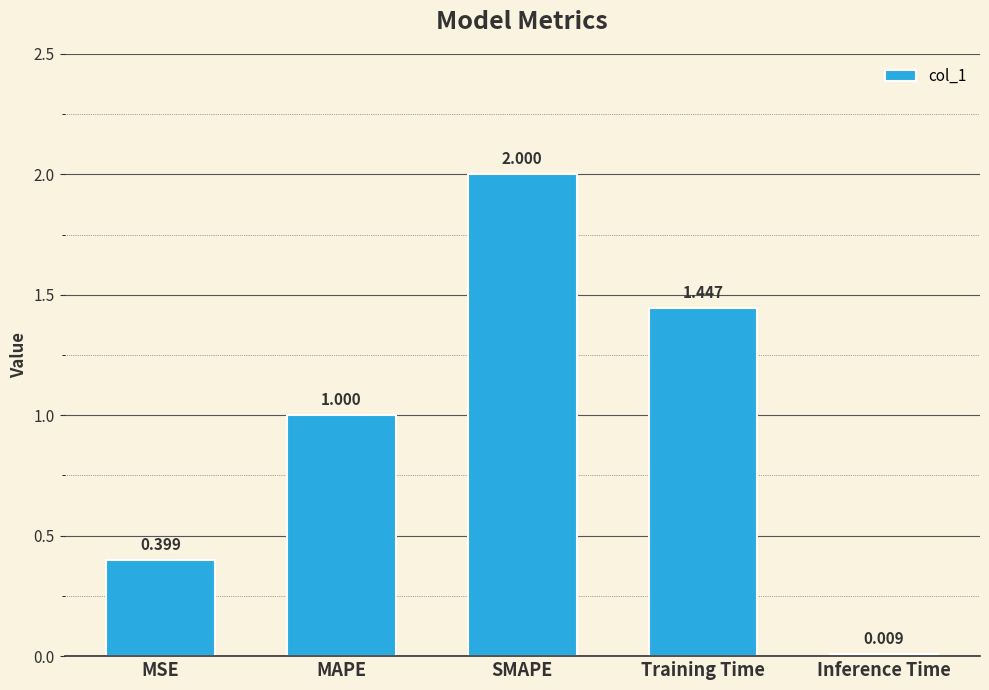

Which category has the lowest value across all series?

Inference Time